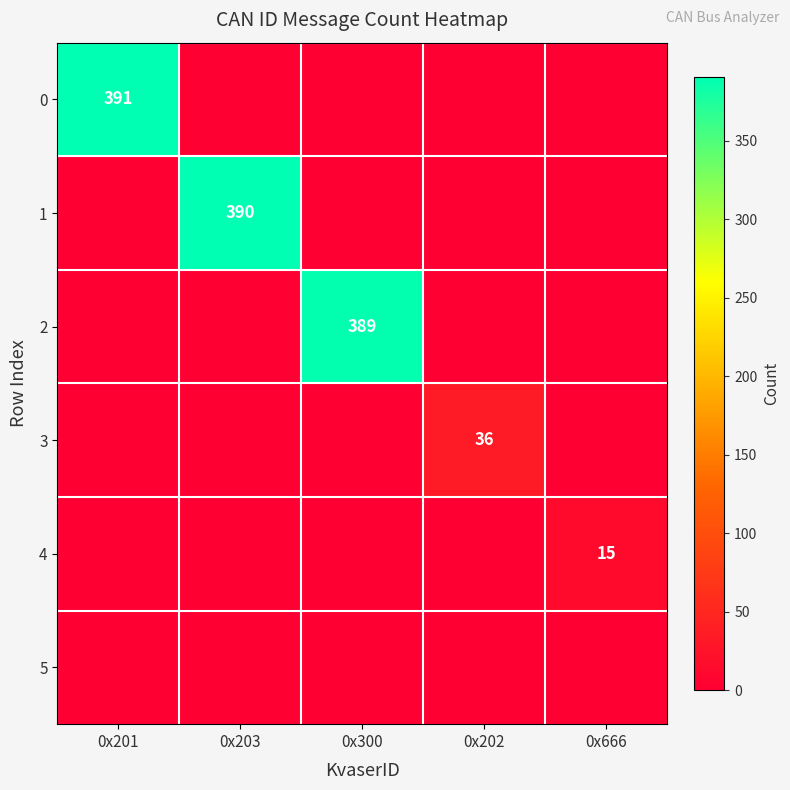

At 0x201, list the series in order from smallest to largest.

1, 2, 3, 4, 5, 0